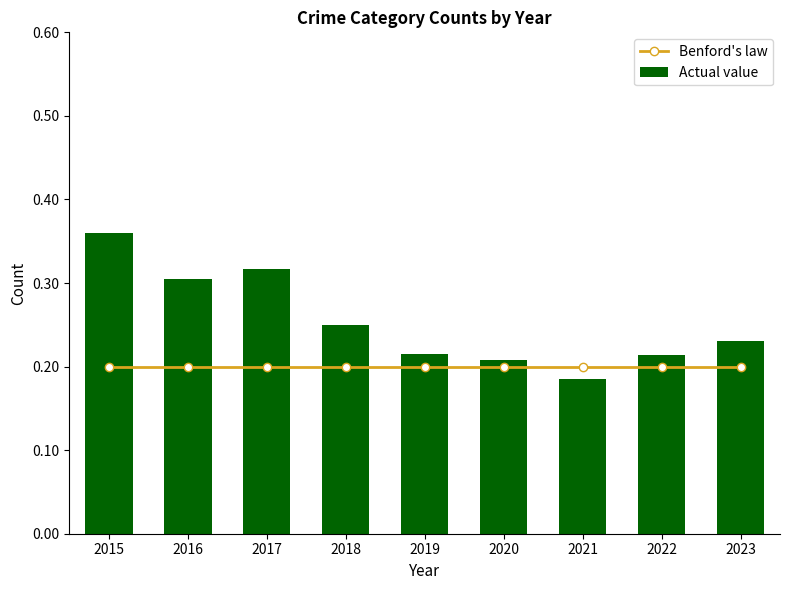

What is the sum of all Actual value values?

2.3